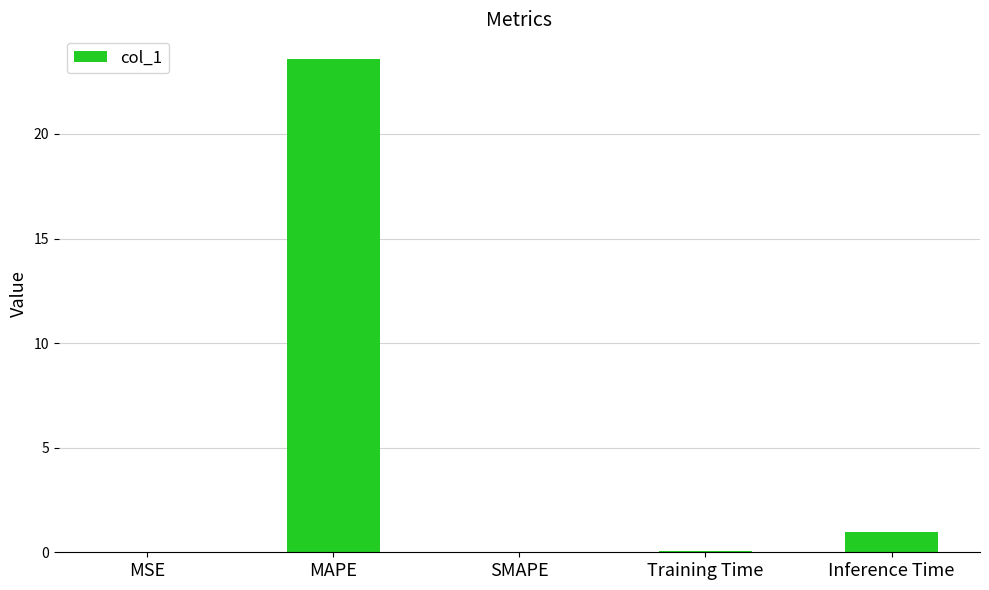

What is the sum of all values?

24.6